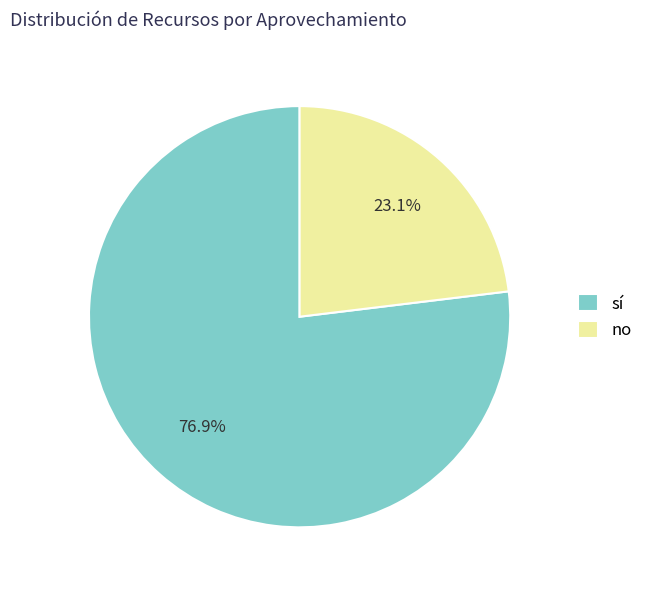

True or false: sí accounts for 70% of the total.

False